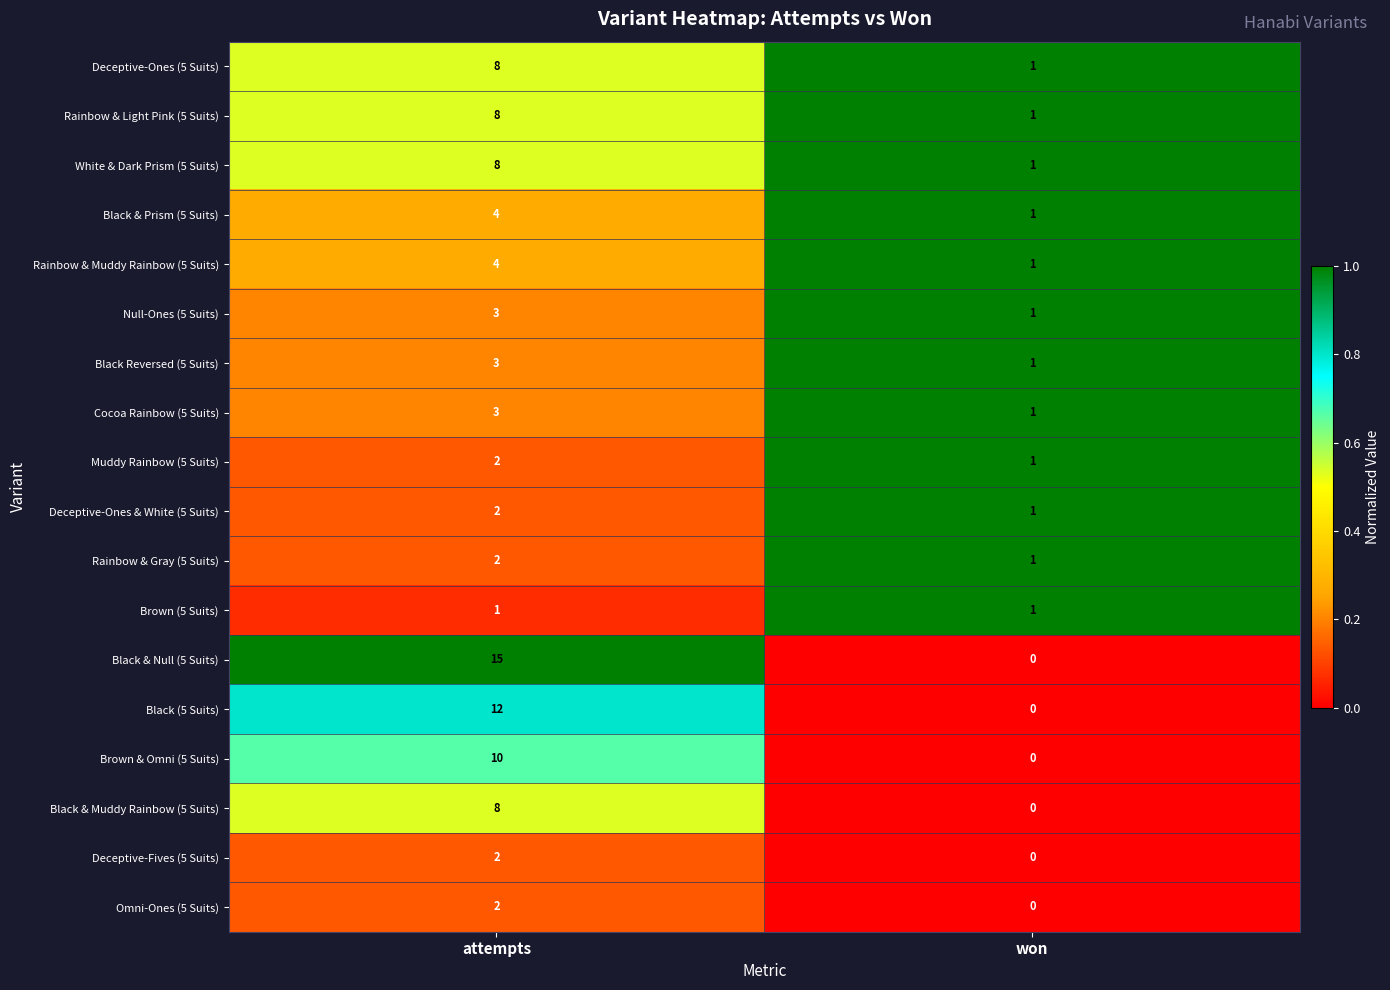

What is the sum of the Rainbow & Muddy Rainbow (5 Suits) values at won and attempts?

5